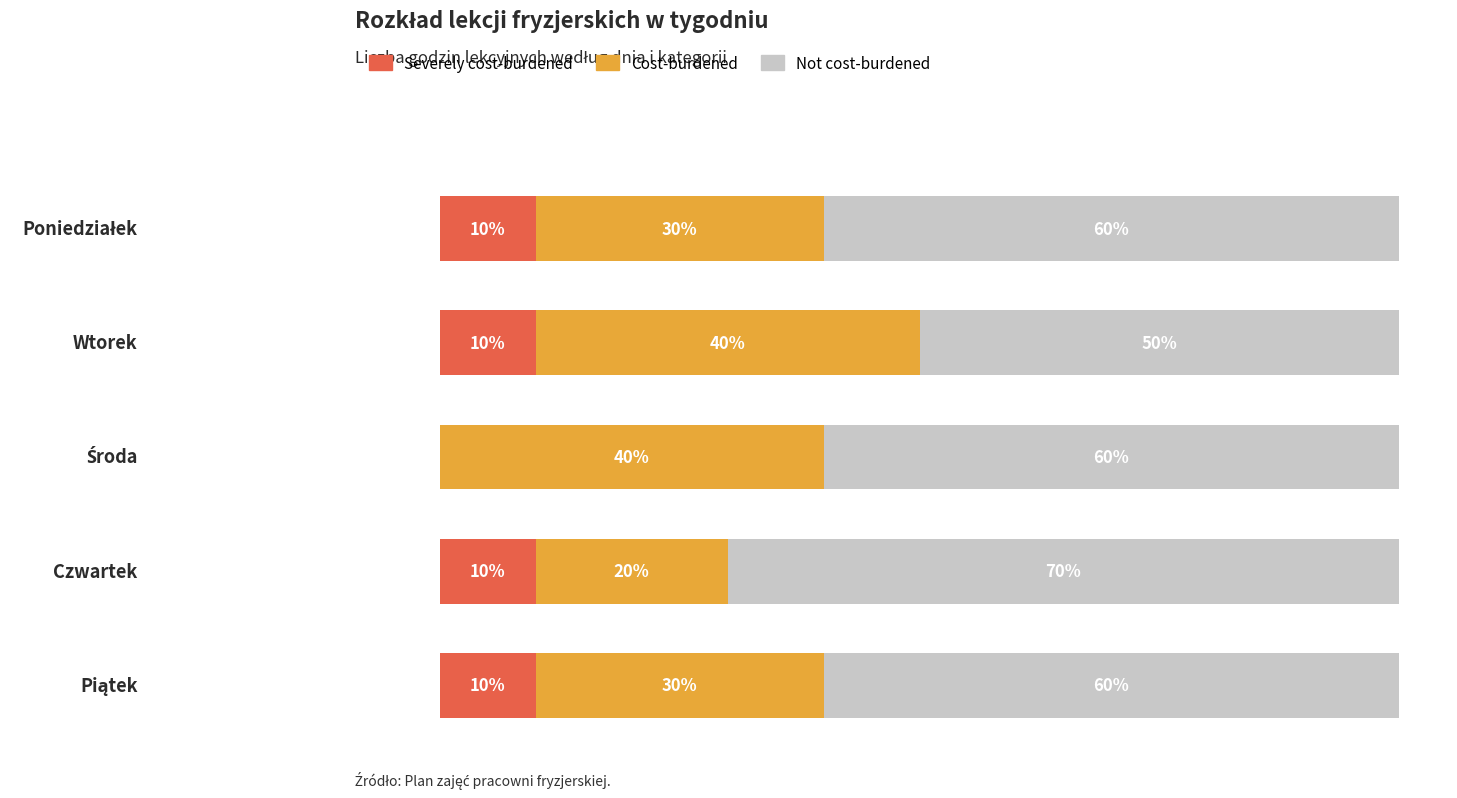

Count the number of data series in this chart.

3